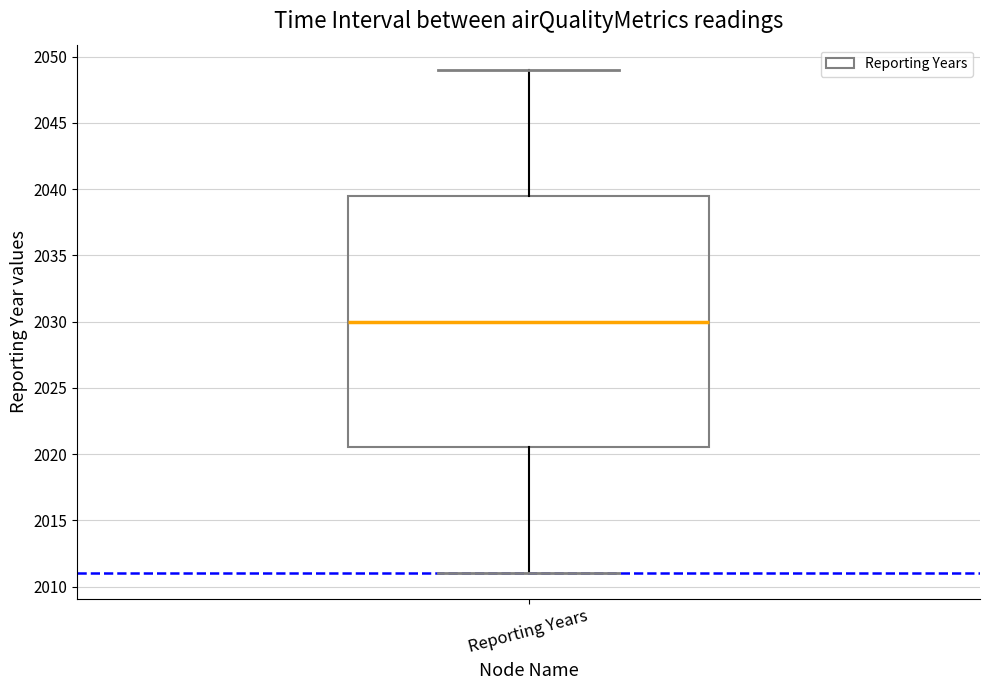

Read this box plot against the y-axis: the position of the median line, the range covered by the box, and the ends of both whiskers. The values are not printed on the chart, so give them approximately, as read against the axis.

median 2030.0, box 2020.5 to 2039.5, whiskers 2011.0 to 2049.0